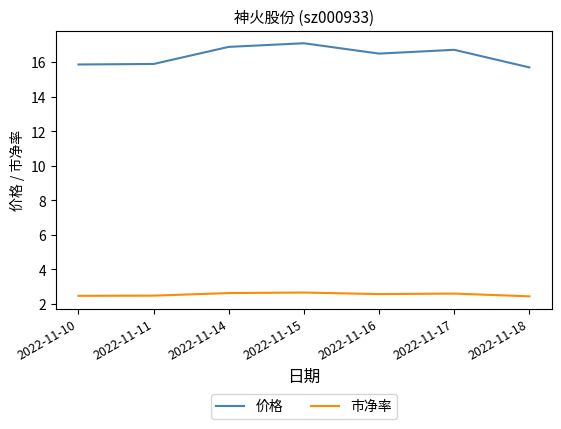

How many series are shown in this chart?

2